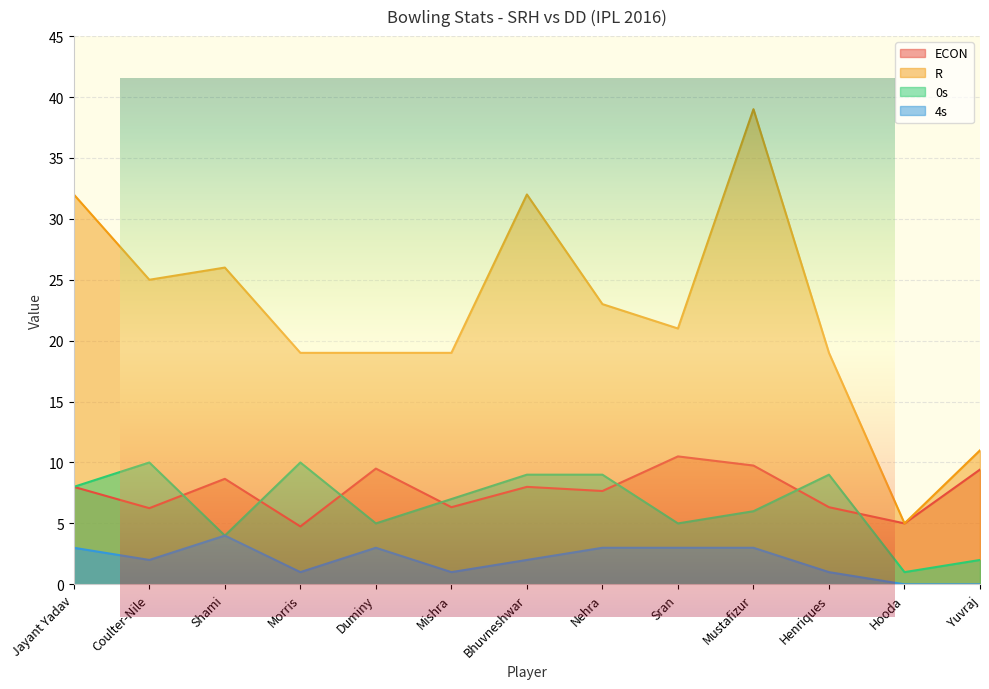

What is the spread (max minus min) of values at Bhuvneshwar?

30.0